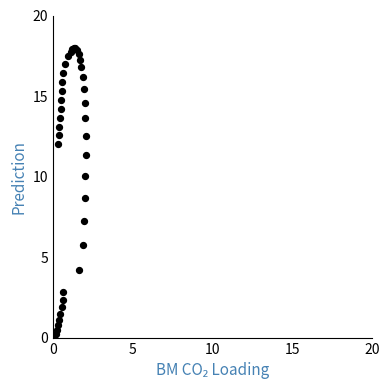

What Y value in the scatter plot is closest to 9?

8.7